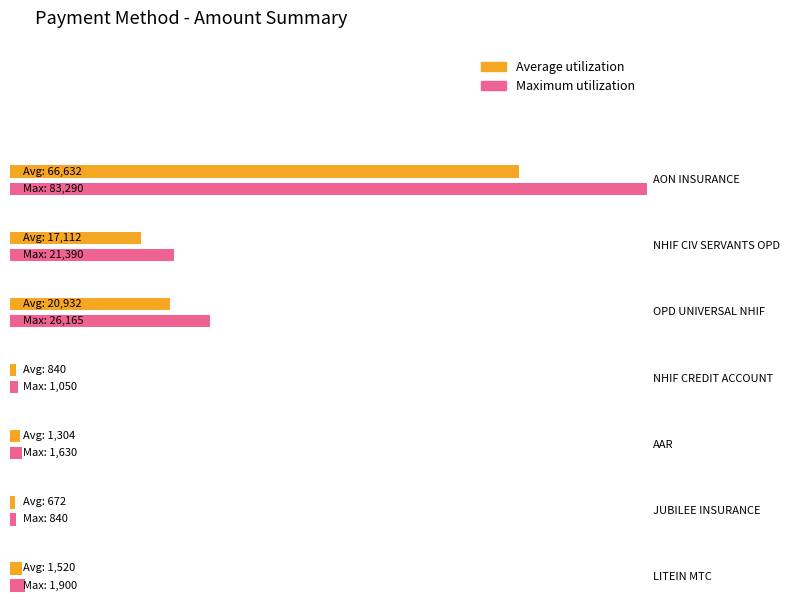

The Maximum utilization series shows 2165 at AON INSURANCE. True or false?

False